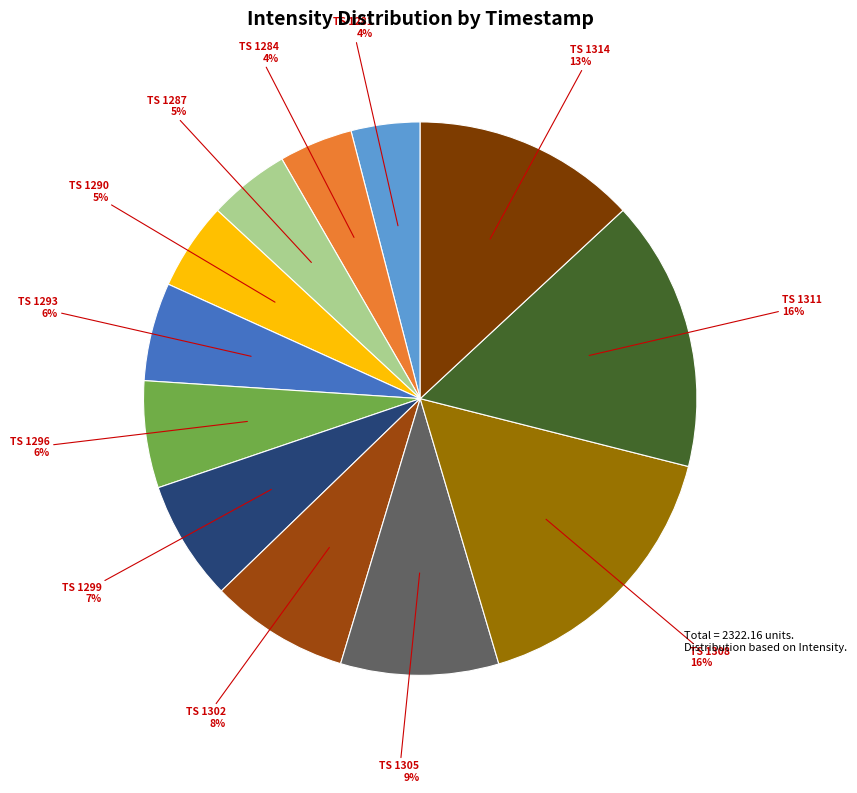

Count the number of slices in the pie.

12